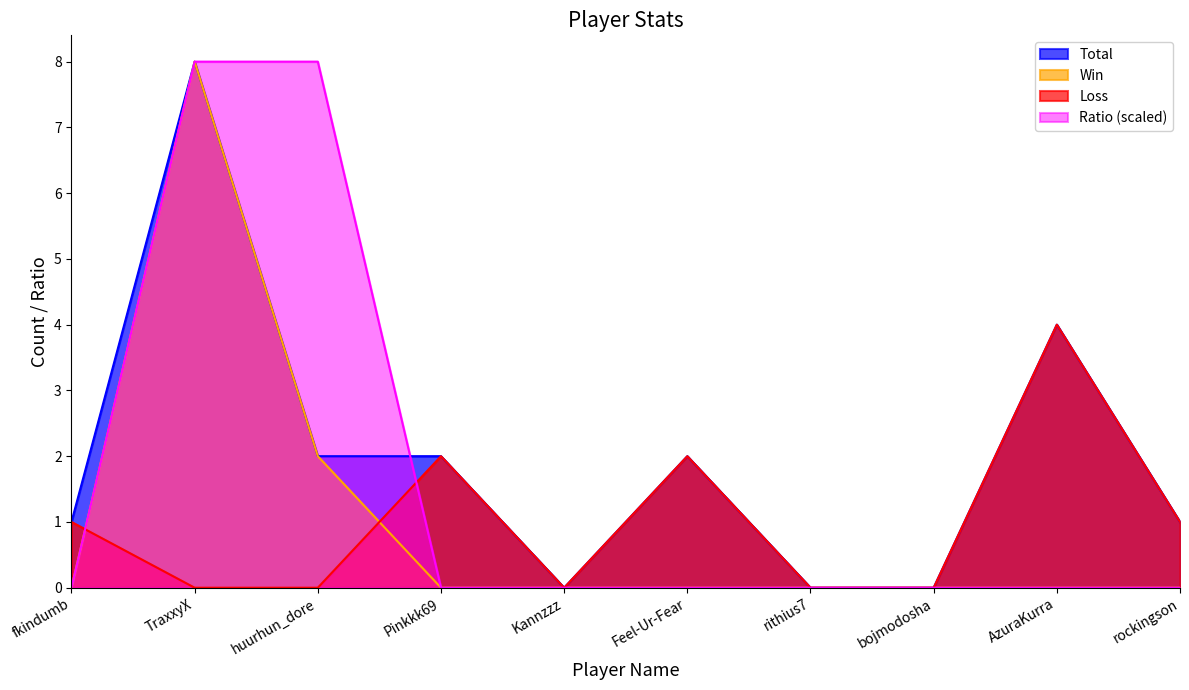

What is the spread (max minus min) of values at huurhun_dore?

8